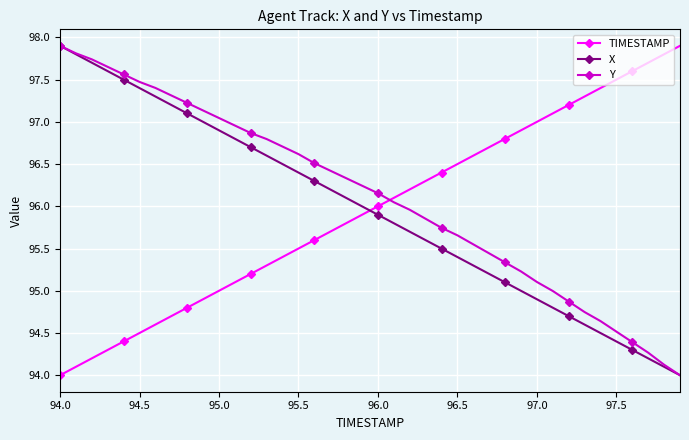

True or false: X and TIMESTAMP cross at least once.

True